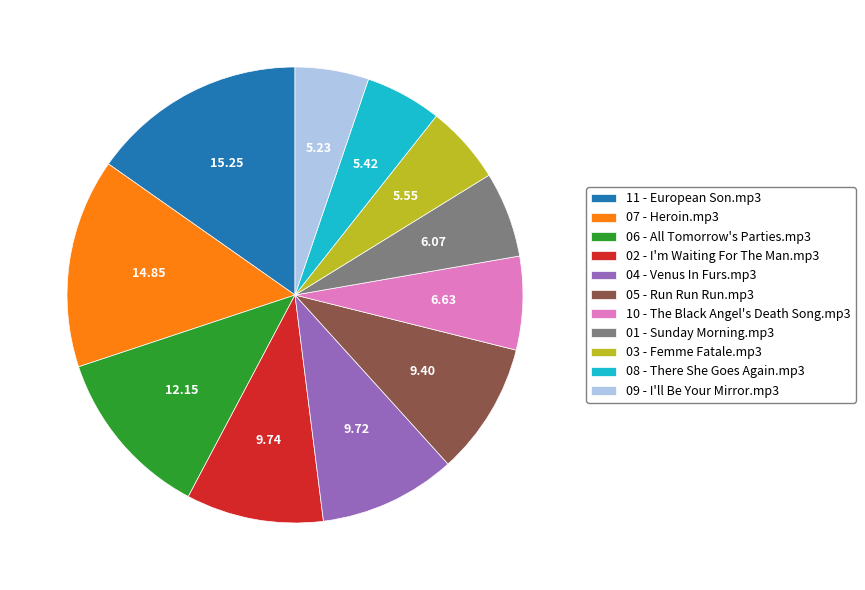

Does 09 - I'll Be Your Mirror.mp3 account for over 50% of the chart?

No